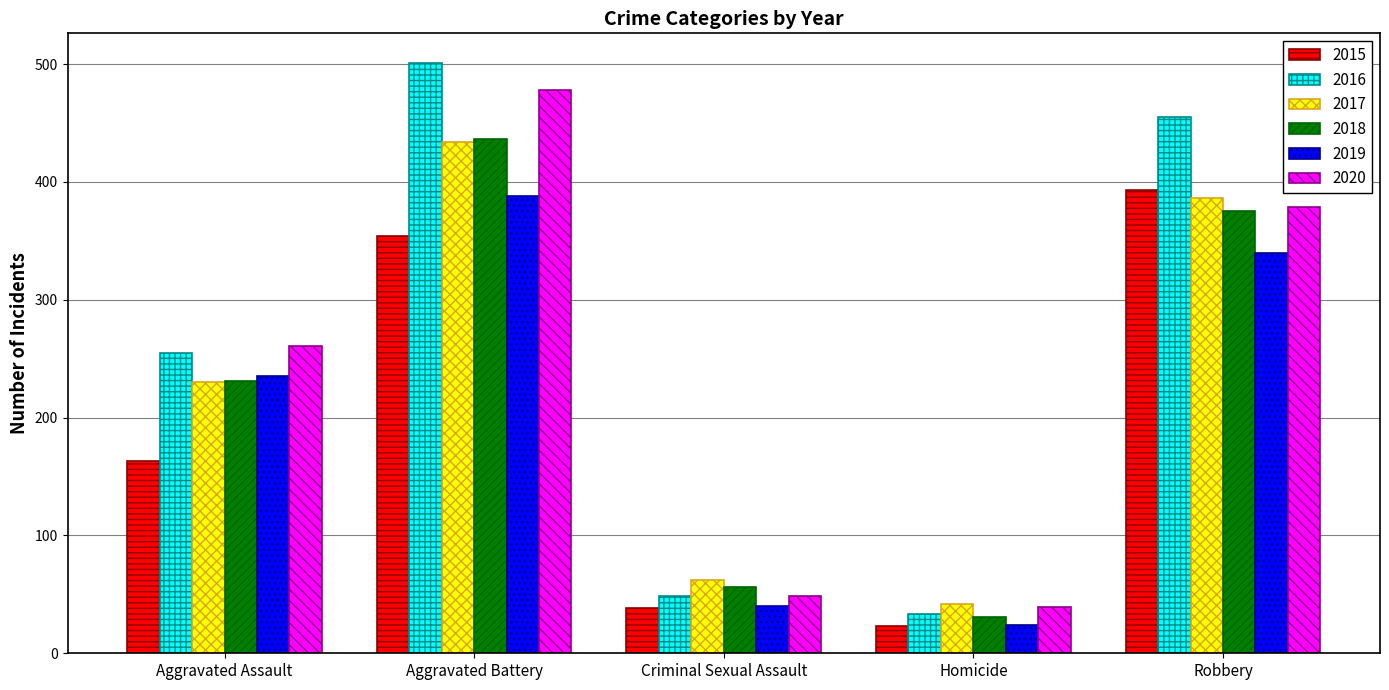

Is it true that 2019 equals 235 at Aggravated Assault?

True